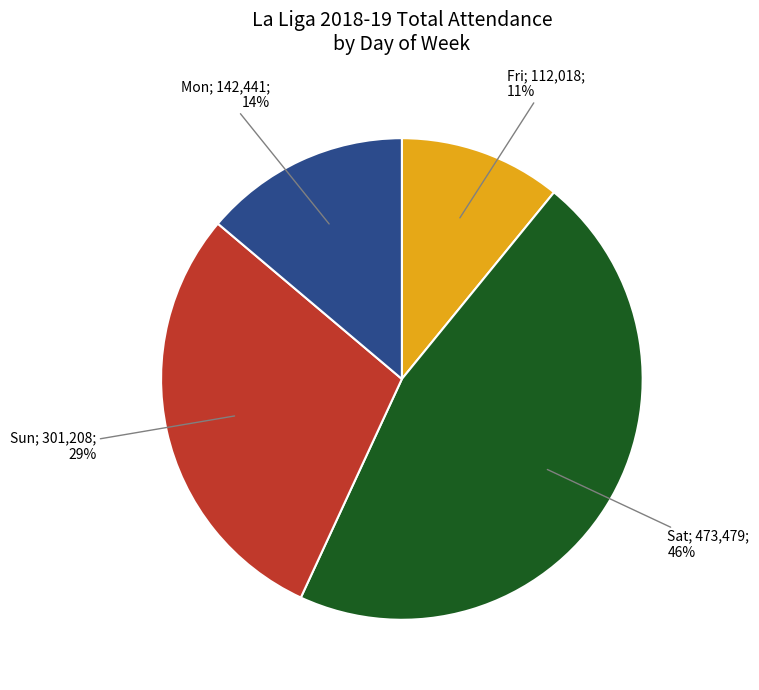

Does any single category account for the majority?

No